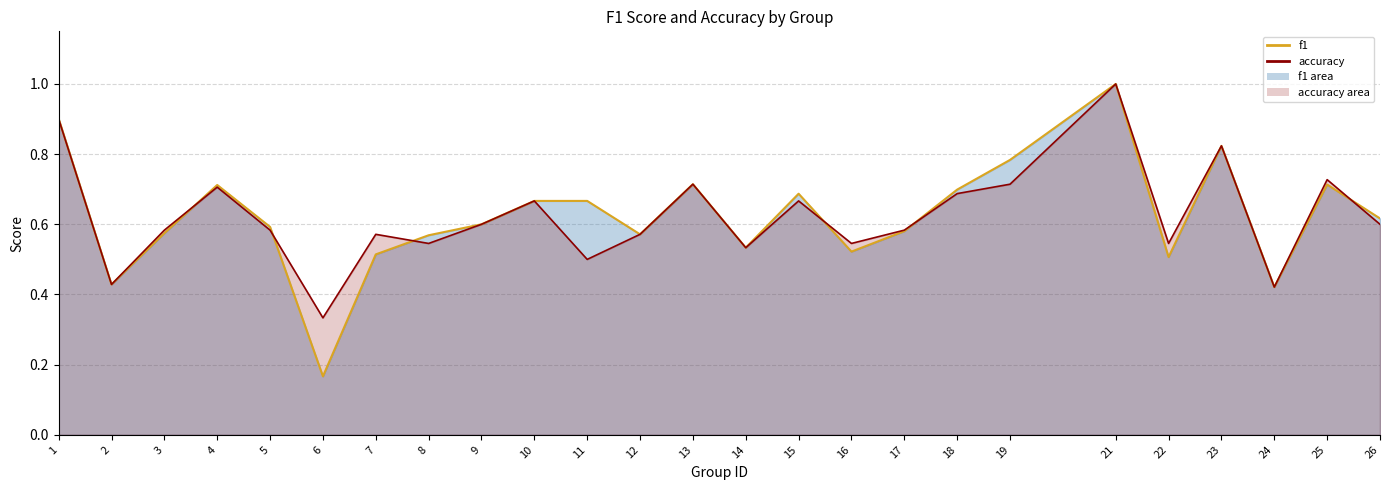

Where is the first local minimum for accuracy?

2